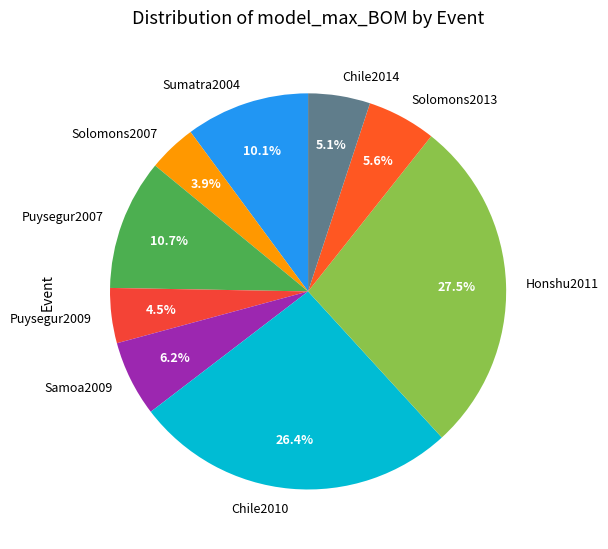

How much of the chart is everything except Puysegur2009?

95.5%